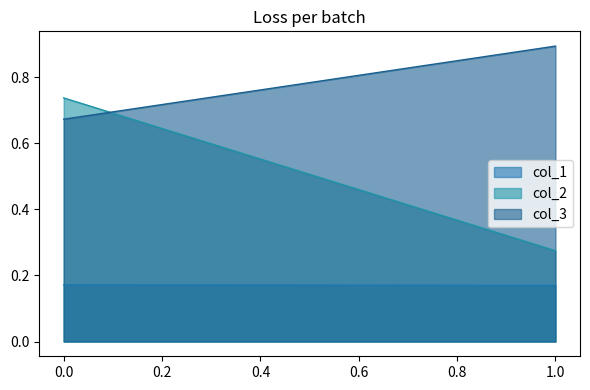

What is the difference between the highest and lowest values at 0?

0.6